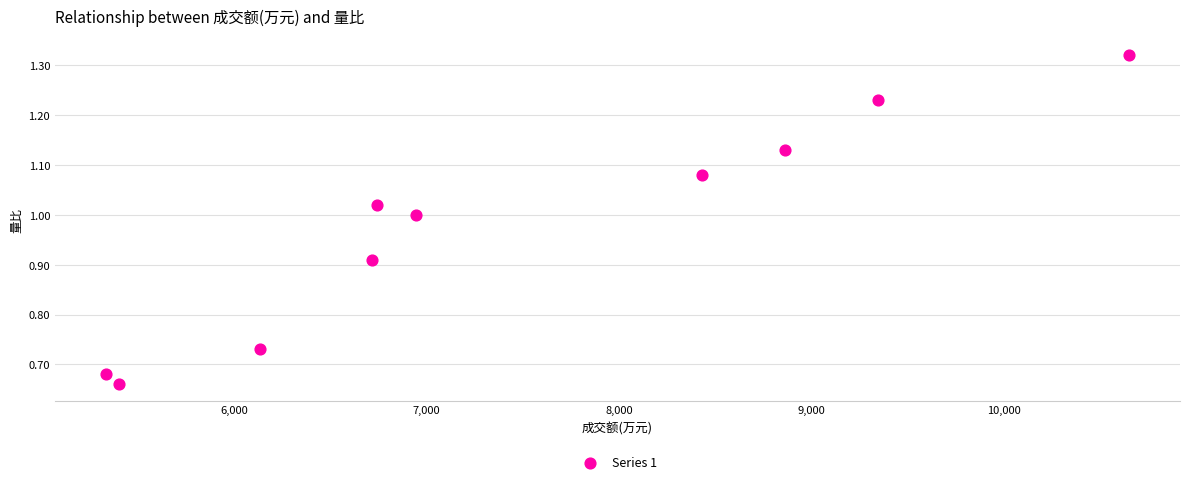

What is the range of X values (max minus min)?

5312.0